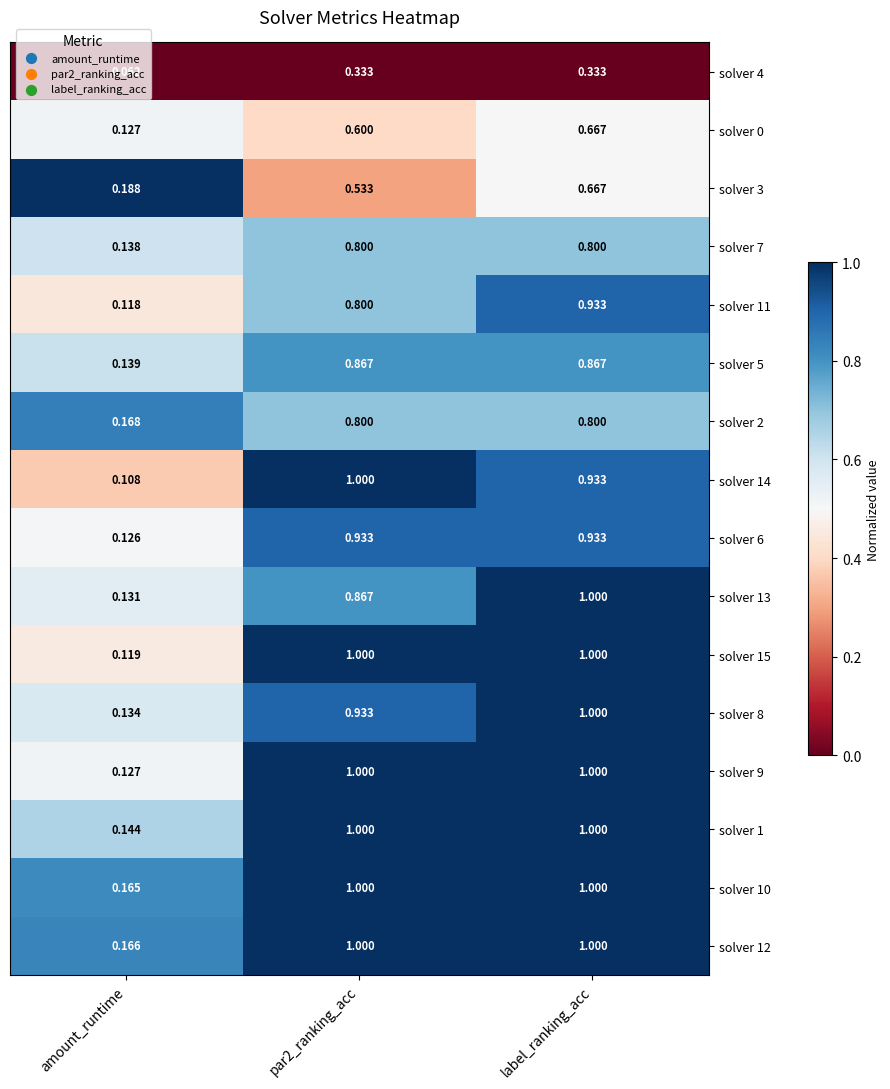

At which label is solver 7 closest to 0?

amount_runtime